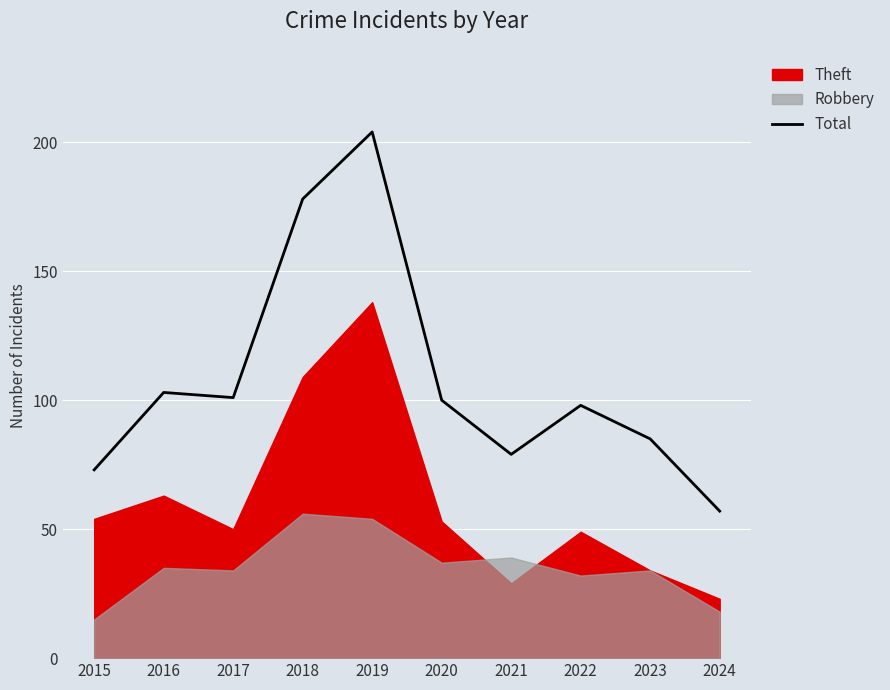

Which category has the lowest value in the Total series?

2024